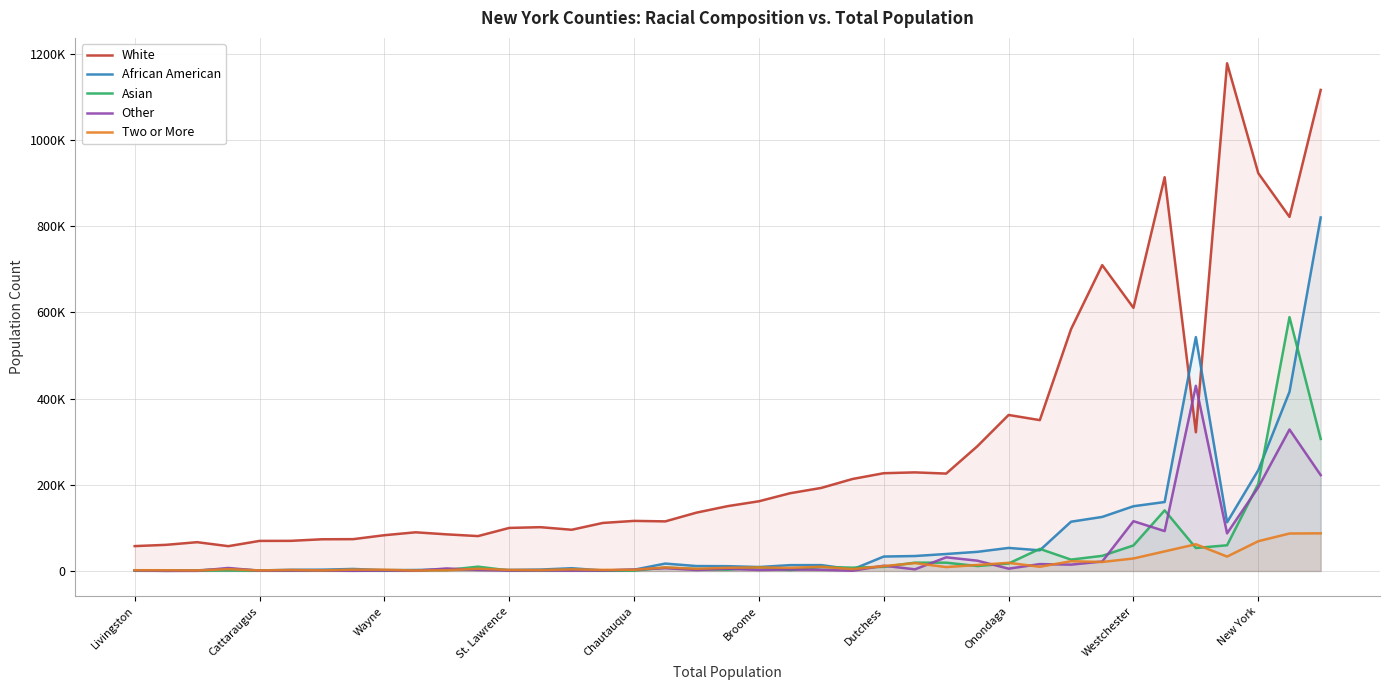

Rank the series by their maximum value, from highest to lowest.

White, African American, Asian, Other, Two or More